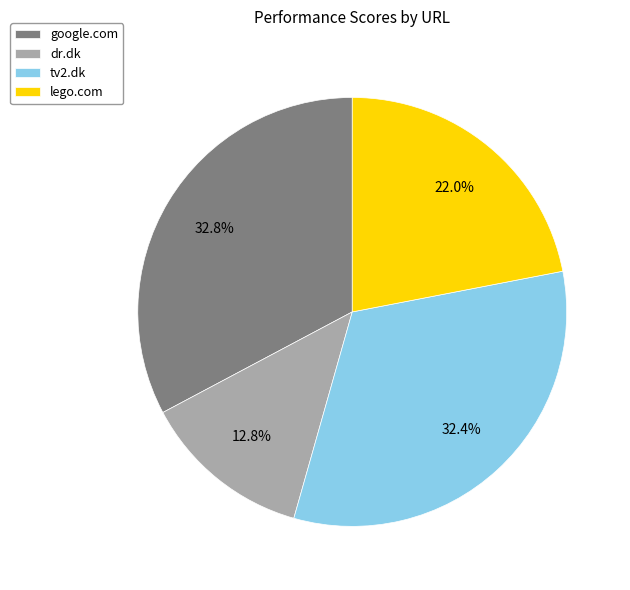

Does any single category account for the majority?

No